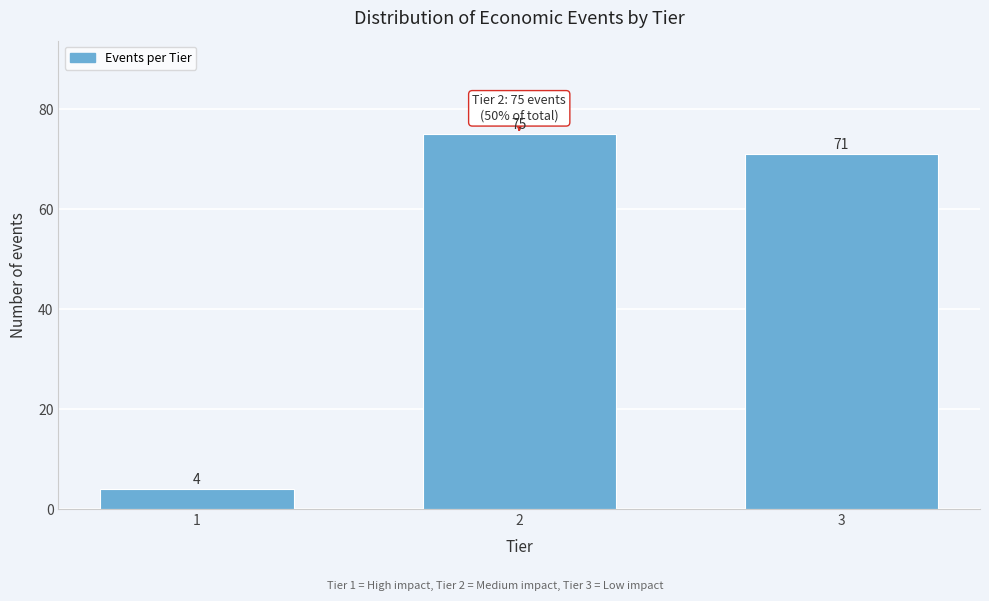

Reading left to right, extract all data points from this chart.

4	75	71